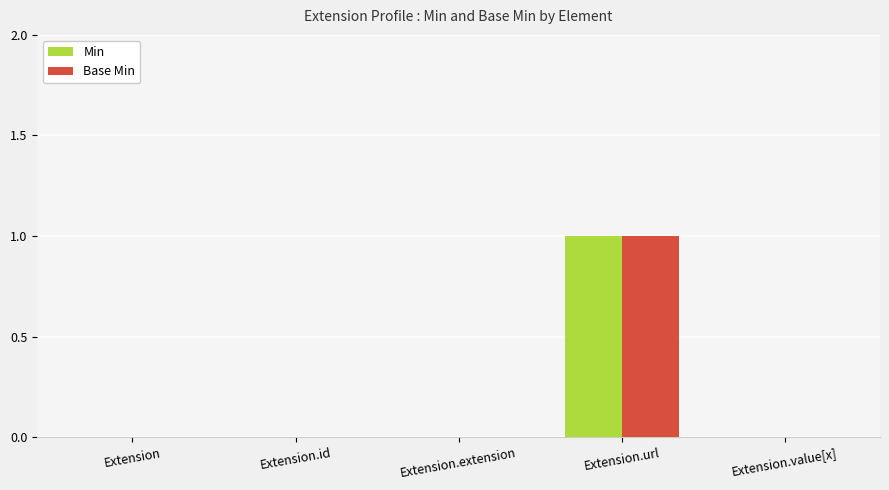

How many groups of bars are there?

5